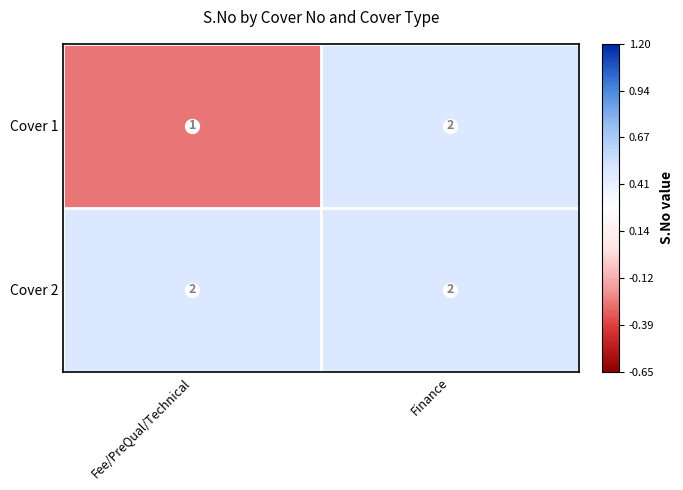

What is the total value across all series at Finance?

4